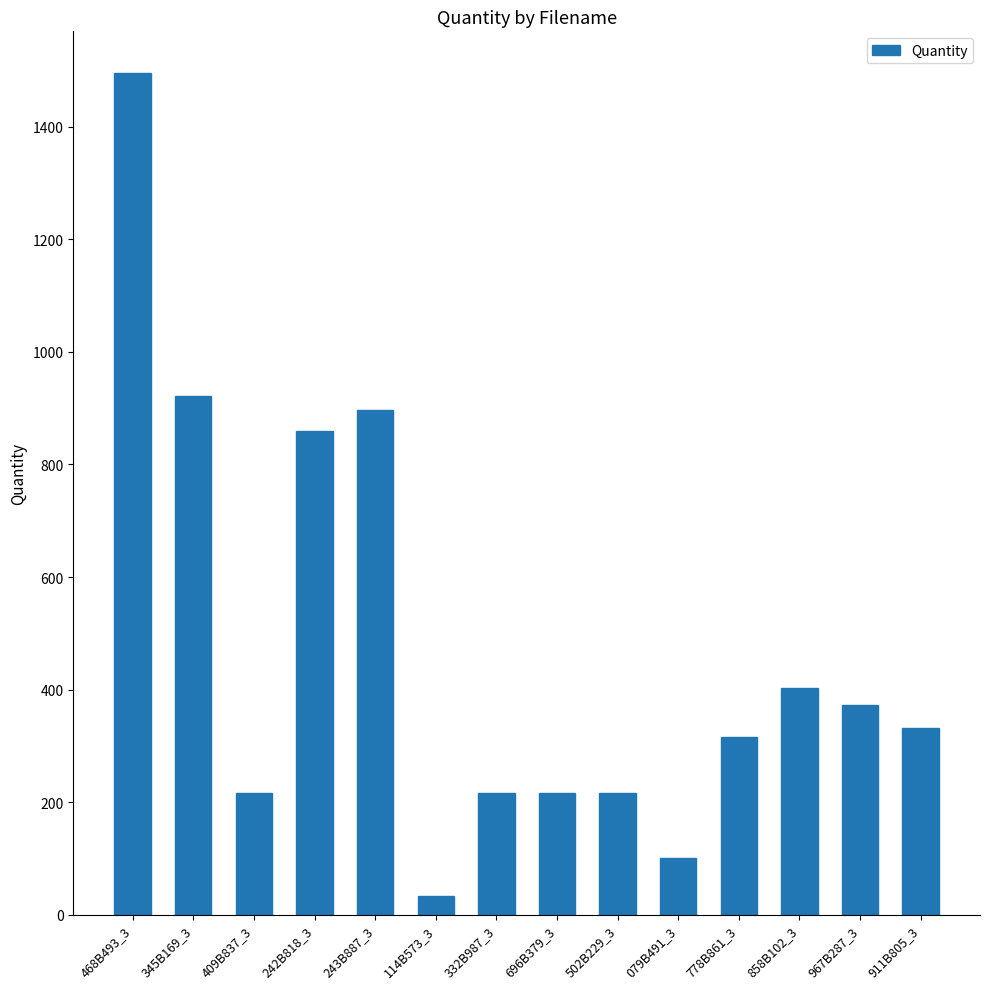

Approximately how many times larger is the value at 345B169_3 compared to 967B287_3?

2.5